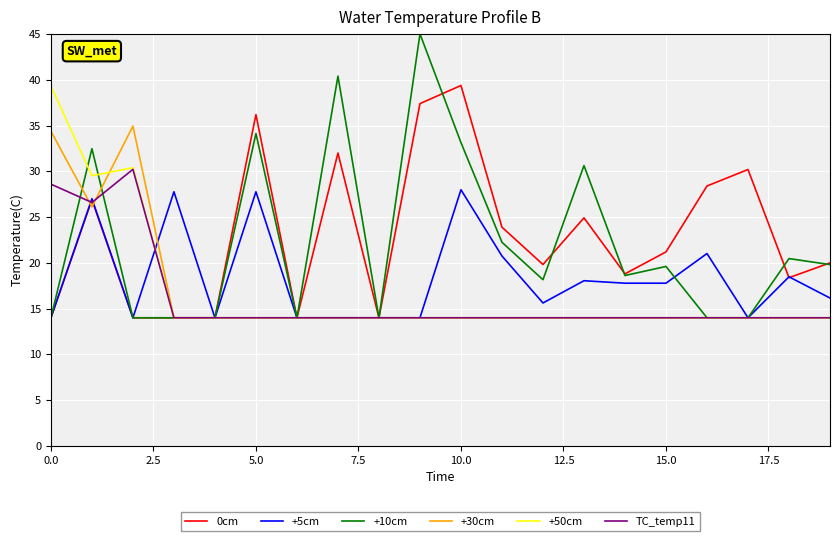

What is the highest value of the +30cm series?

34.9